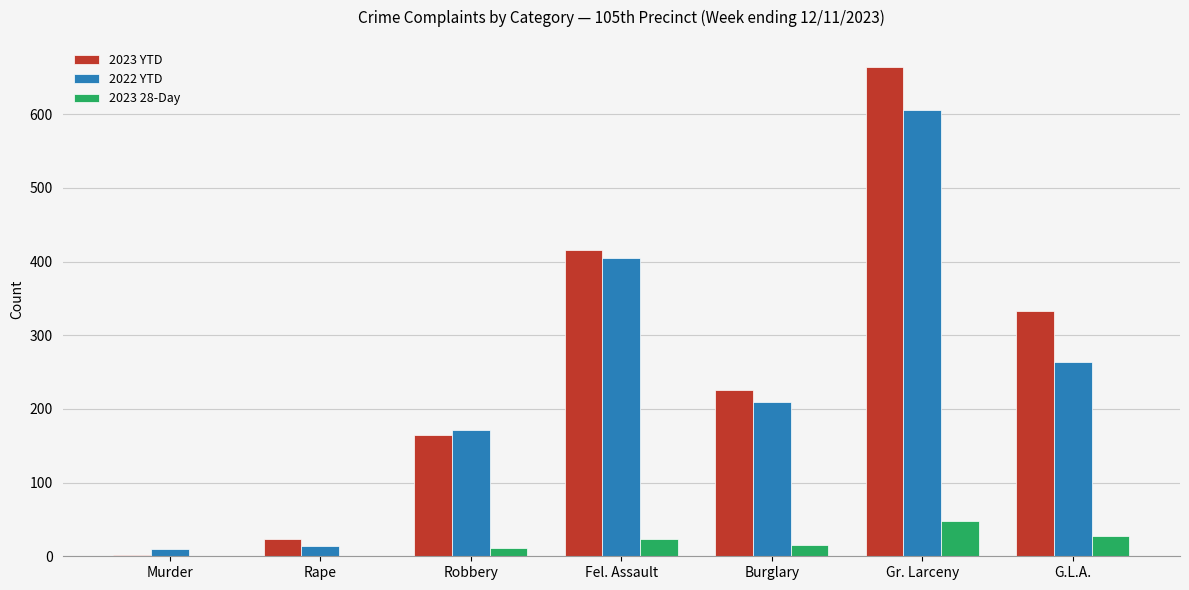

What is the sum of all 2023 YTD values?

1828